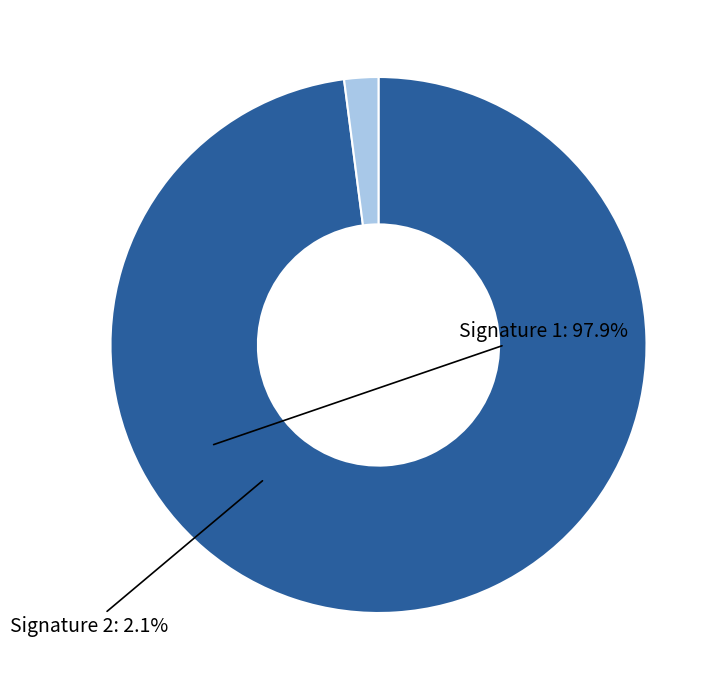

Is the sum of Signature 2 and Signature 1 greater than half?

Yes